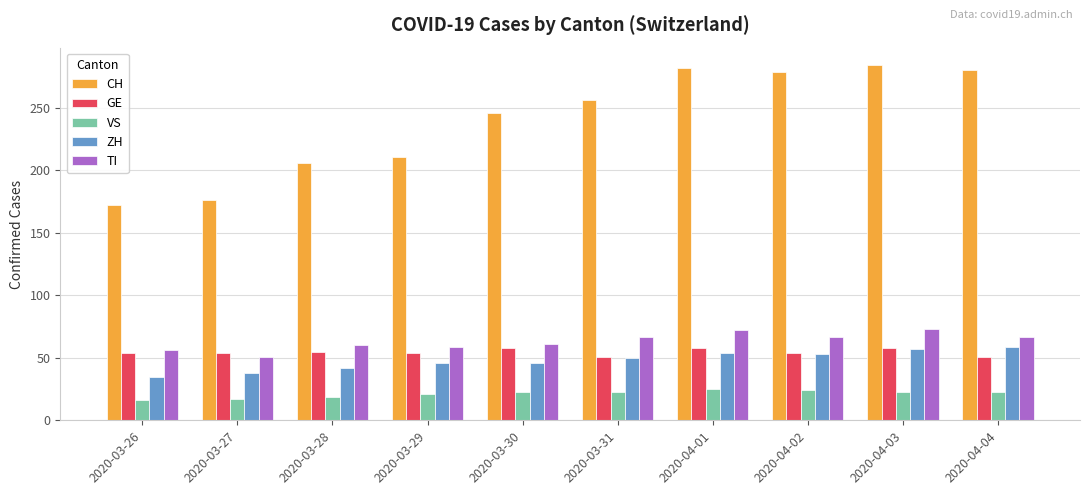

What is the smallest value displayed?

16